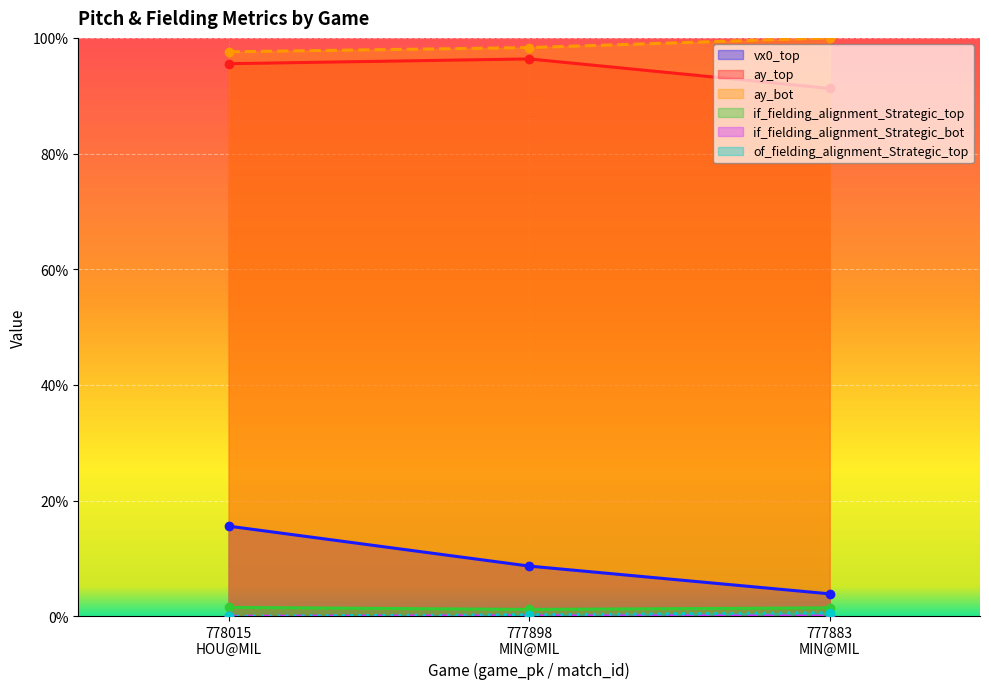

Which category has the lowest value across all series?

778015
HOU@MIL